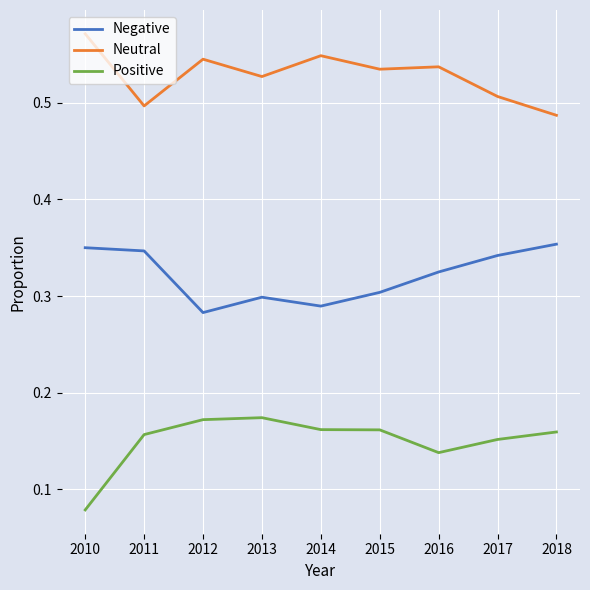

Rank the series at 2017 from highest to lowest value.

Neutral, Negative, Positive